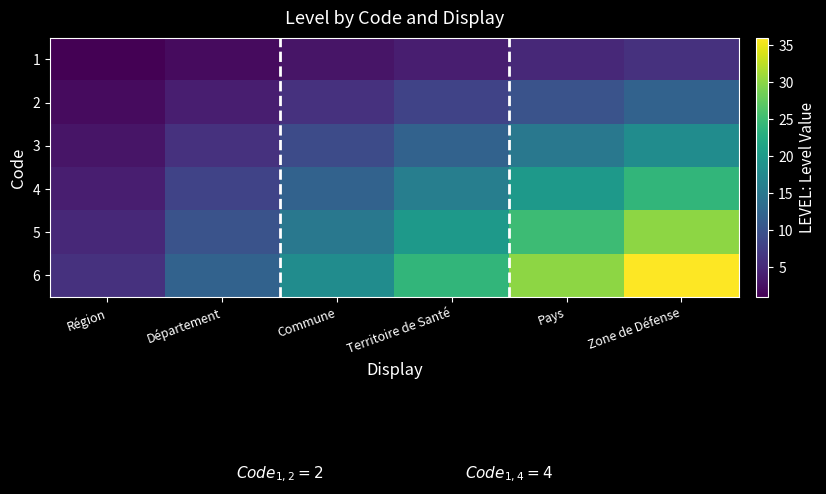

Rank the series at Zone de Défense from lowest to highest value.

1, 2, 3, 4, 5, 6